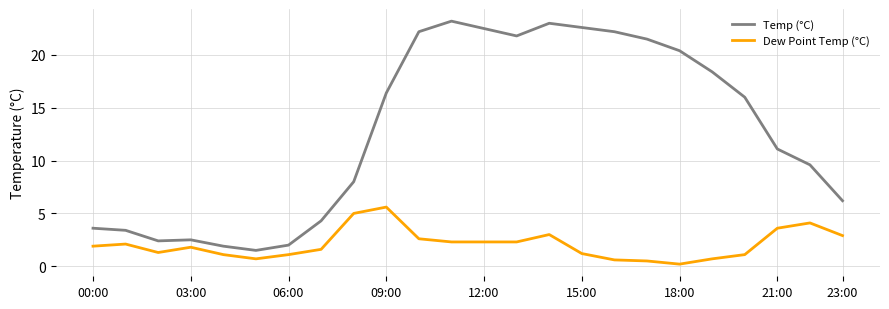

List the series in order of their peak value, highest first.

Temp (°C), Dew Point Temp (°C)